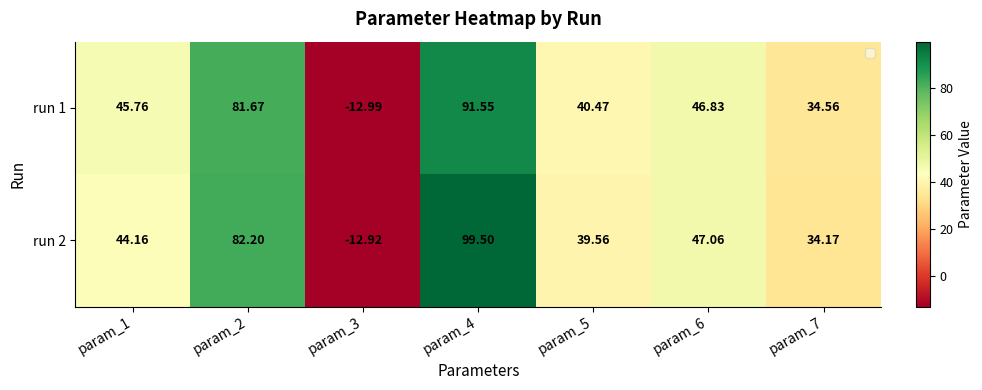

Is the value of run 1 at param_2 greater than the value of run 2 at param_6?

Yes